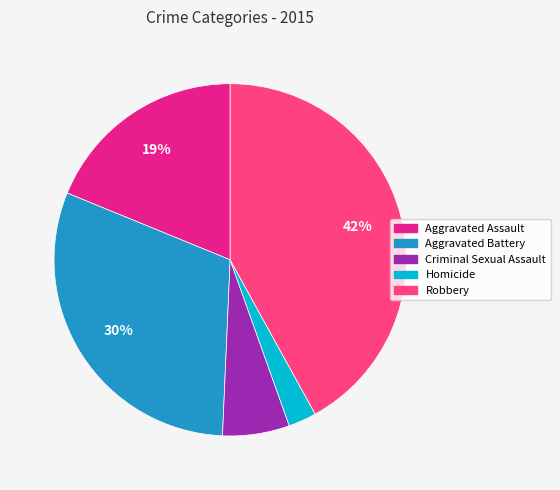

What percentage is the Robbery slice, to the nearest percent?

42%